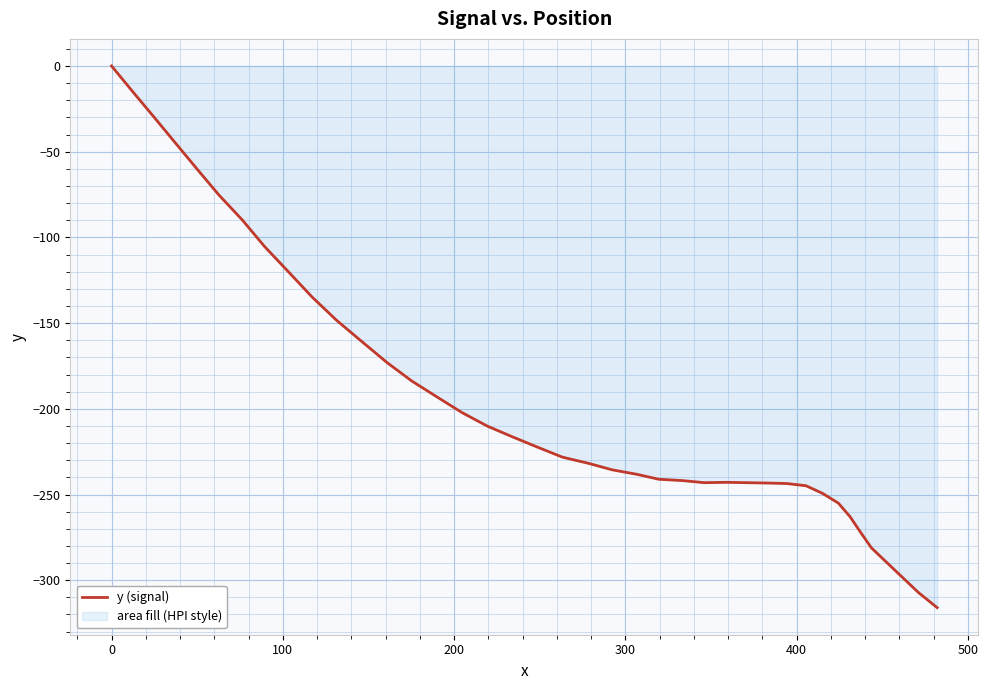

What is the minimum value shown in the chart?

-316.0